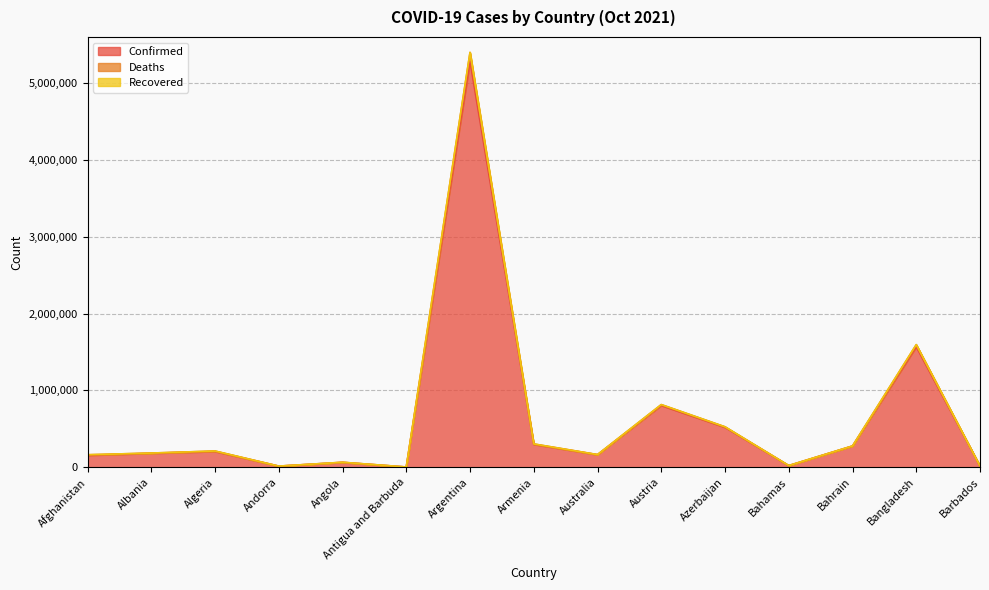

What is the total value across all series at Argentina?

5398866